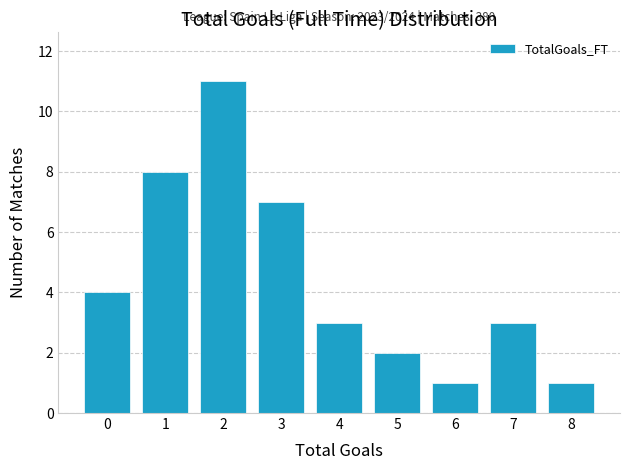

Reading left to right, transcribe all the data shown in this chart.

0=4	1=8	2=11	3=7	4=3	5=2	6=1	7=3	8=1